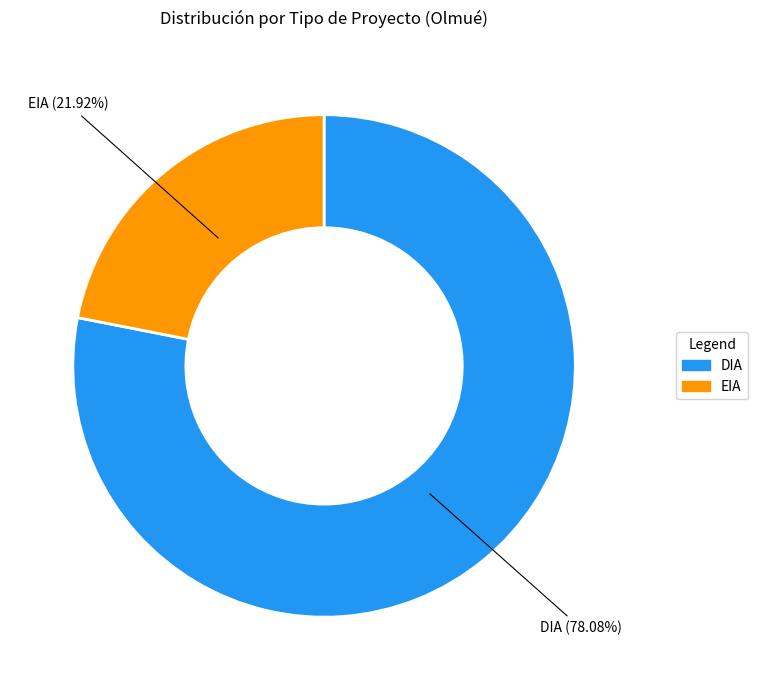

What is the largest slice in the pie chart?

DIA